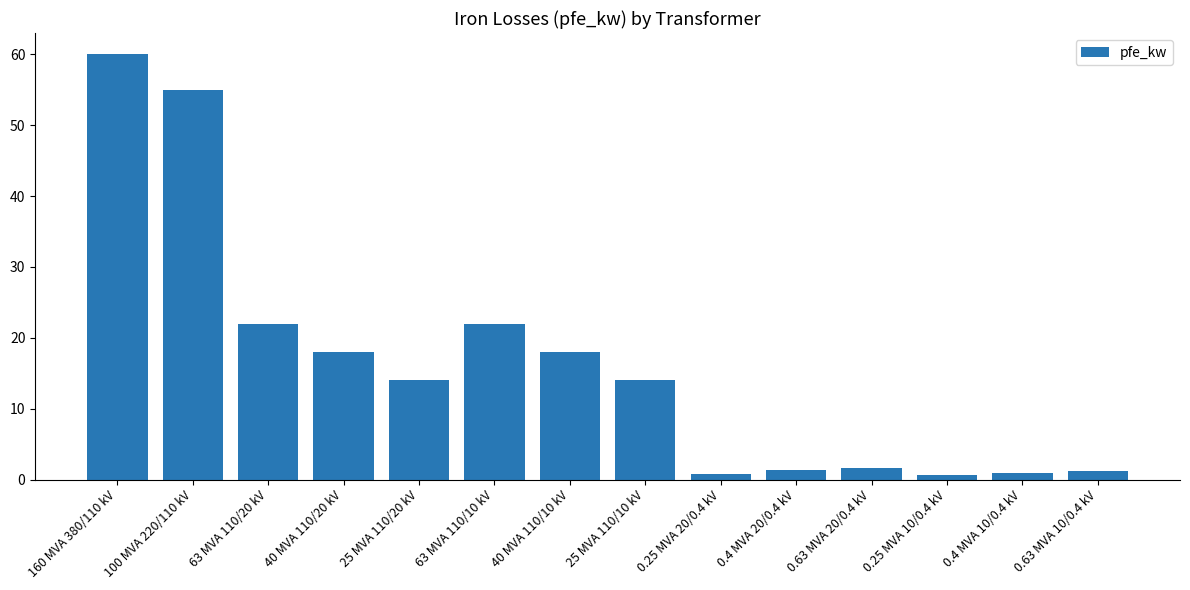

What is the label of the 8th bar from the left?

25 MVA 110/10 kV